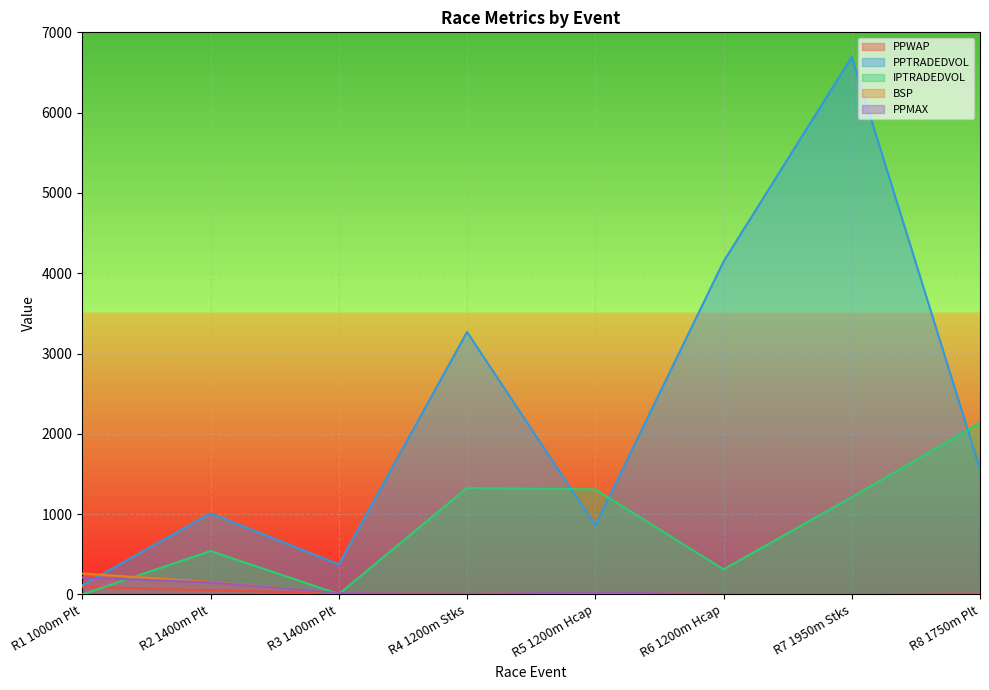

Rank the series at R8 1750m Plt from highest to lowest value.

IPTRADEDVOL, PPTRADEDVOL, BSP, PPMAX, PPWAP